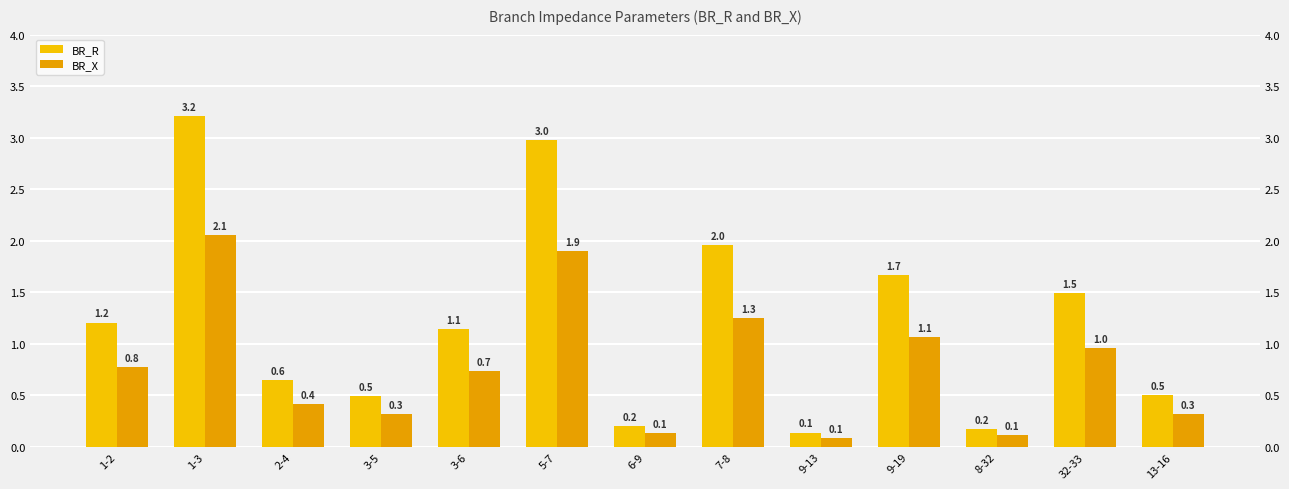

Rank the series at 13-16 from lowest to highest value.

BR_X, BR_R